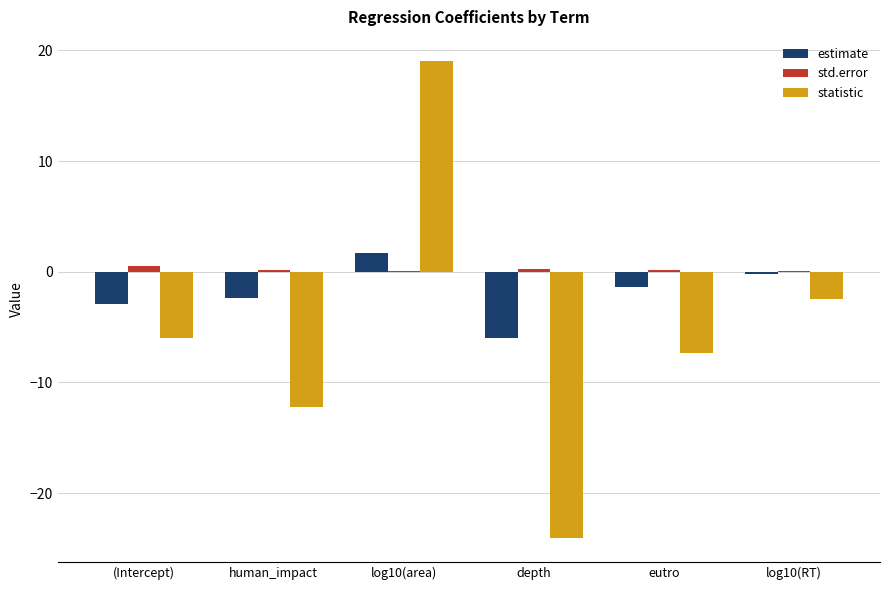

What value does the std.error series have at depth?

0.2